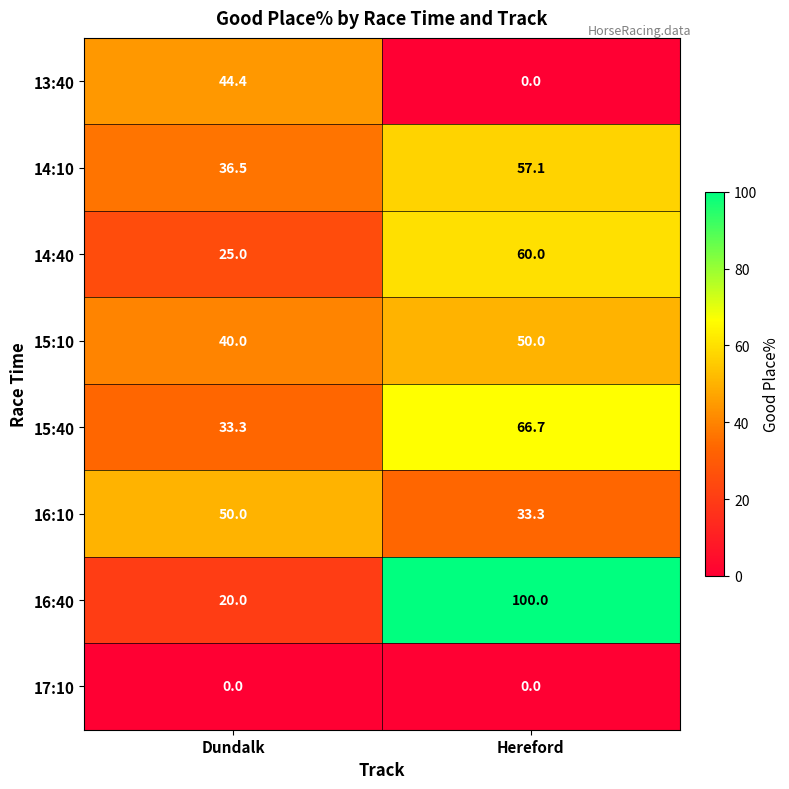

What is the spread (max minus min) of values at Hereford?

100.0